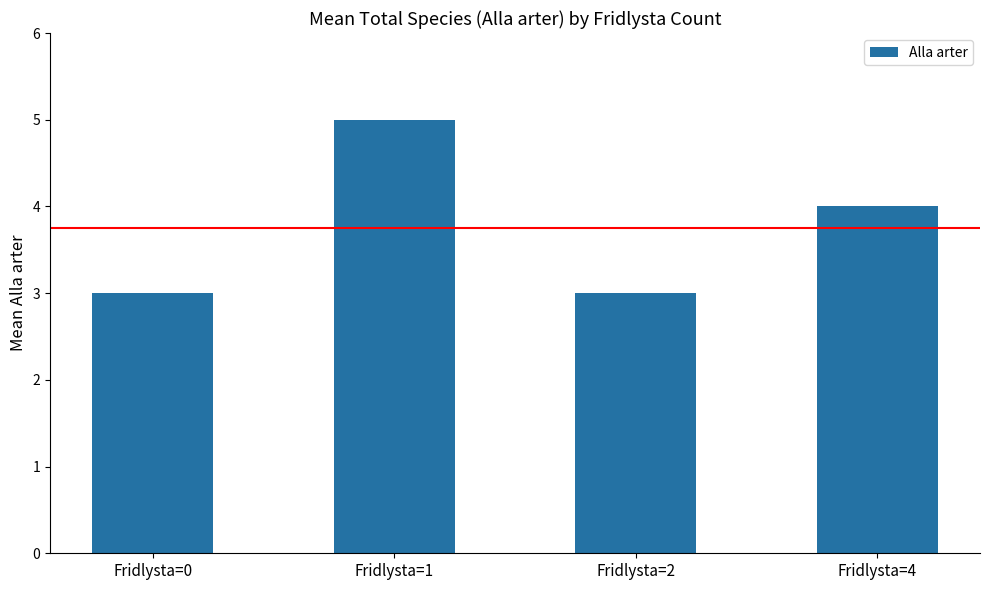

What is the difference between the maximum and minimum values?

2